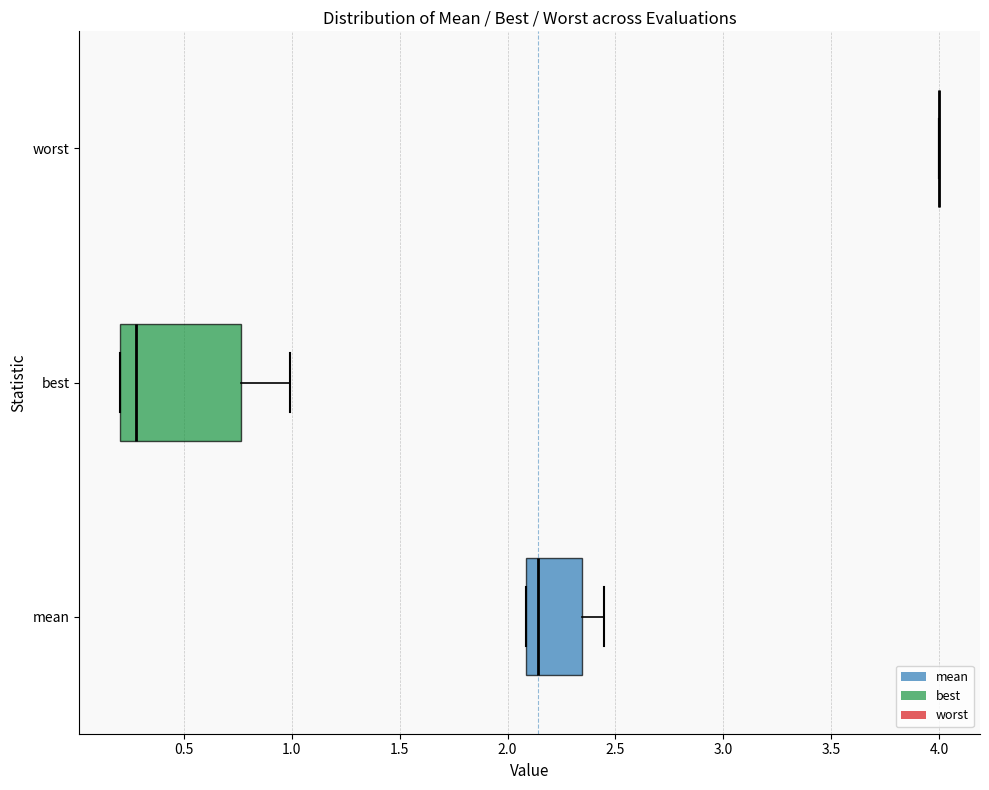

Which box is the widest, from its left edge to its right edge?

best